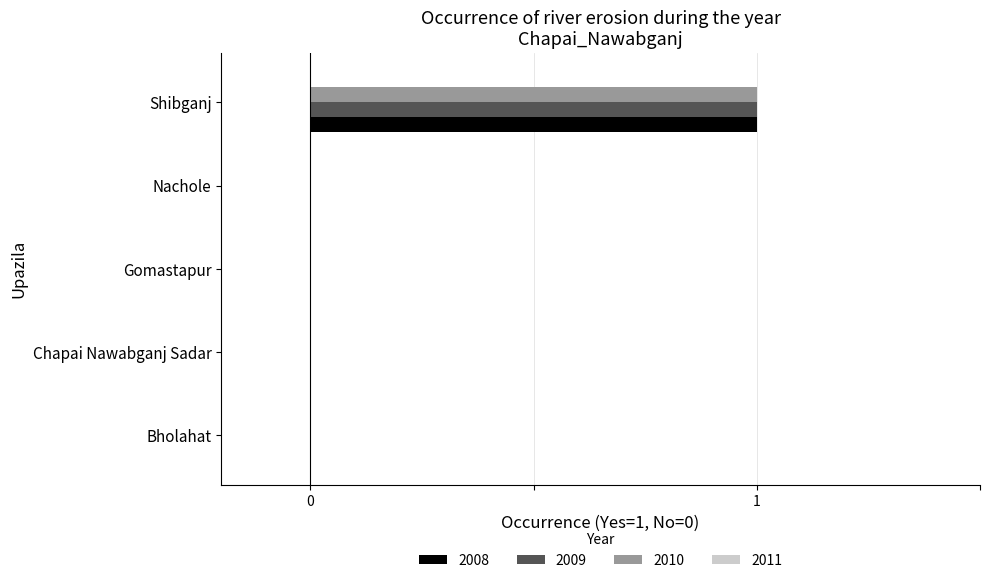

At which category is the sum across all series the highest?

Shibganj